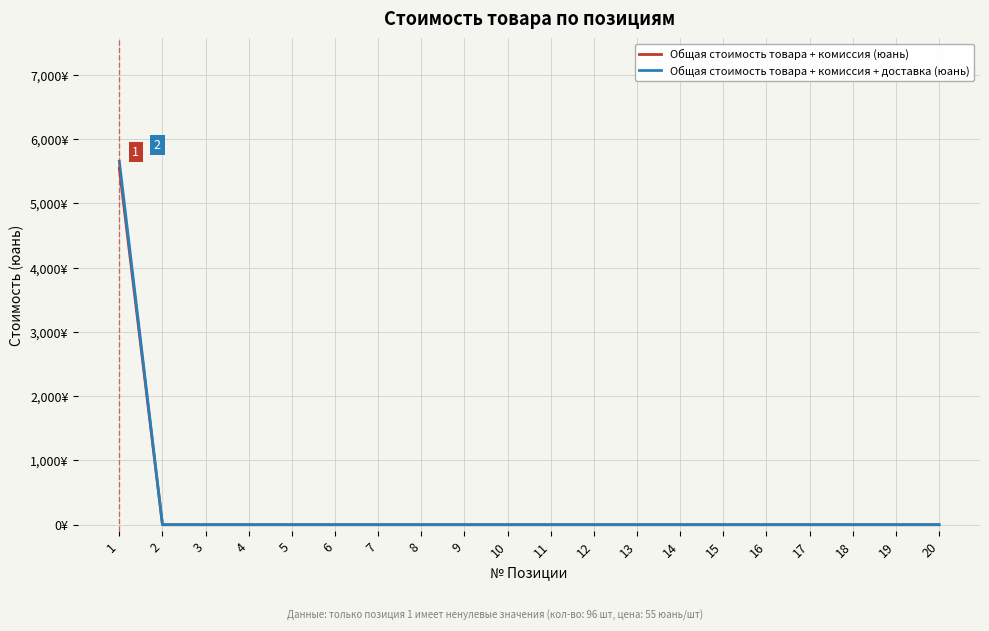

What is the difference between the maximum and second lowest values in the Общая стоимость товара + комиссия (юань) series?

5544.0